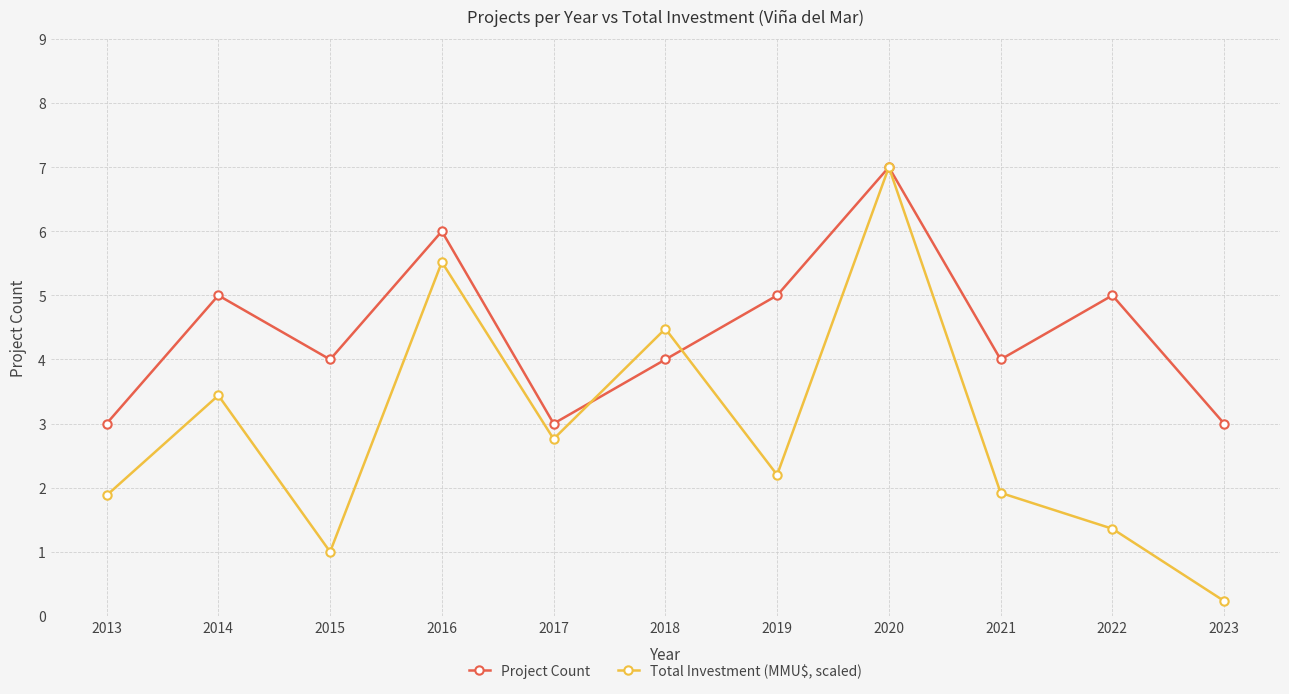

Is the value of Total Investment (MMU$, scaled) at 2020 greater than the value of Project Count at 2013?

Yes